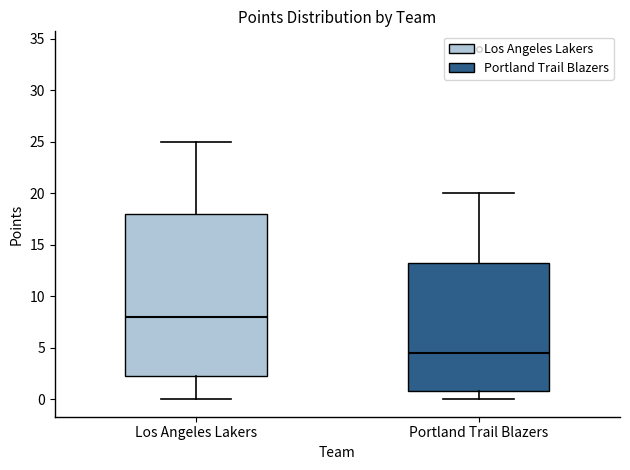

Reading left to right, read every box against the y-axis: the position of its median line, the range the box covers, and the ends of its whiskers. The values are not printed on the chart, so give them approximately, as read against the axis.

Los Angeles Lakers: median 8.0, box 2.5 to 18.0, whiskers 0.0 to 25.0
Portland Trail Blazers: median 4.5, box 1.0 to 13.5, whiskers 0.0 to 20.0